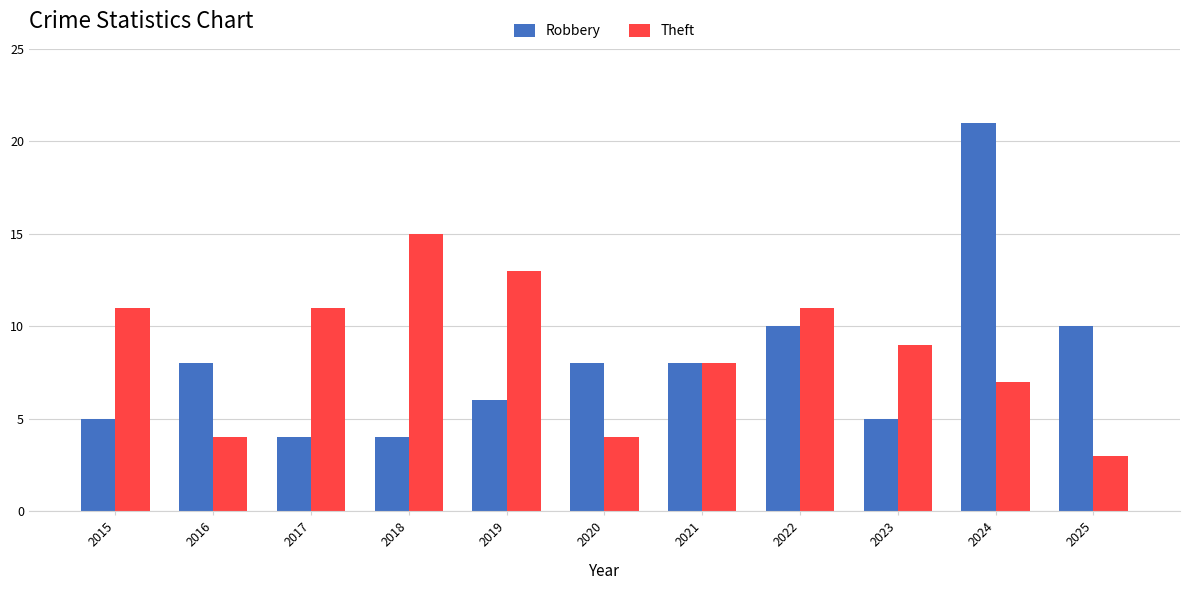

What are all the series names shown in the legend?

Robbery, Theft